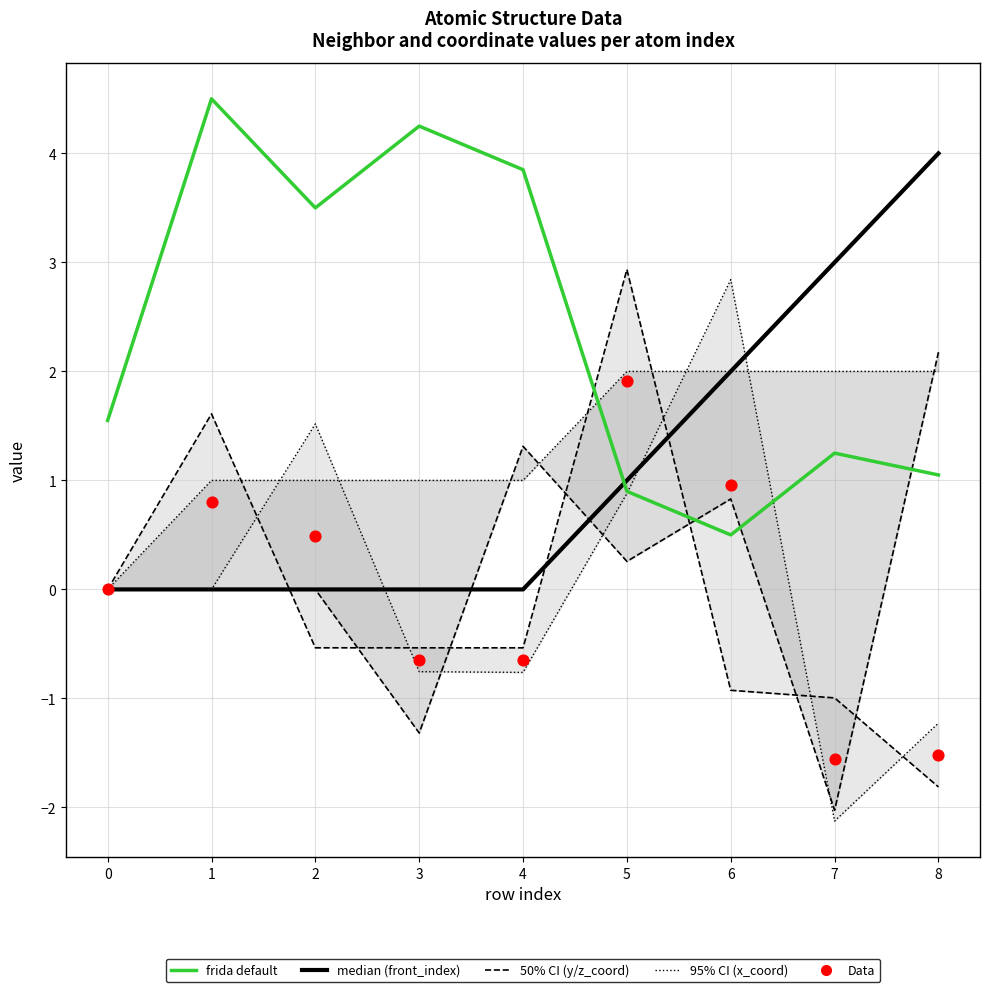

Which series contains the lowest Y value?

x_coord